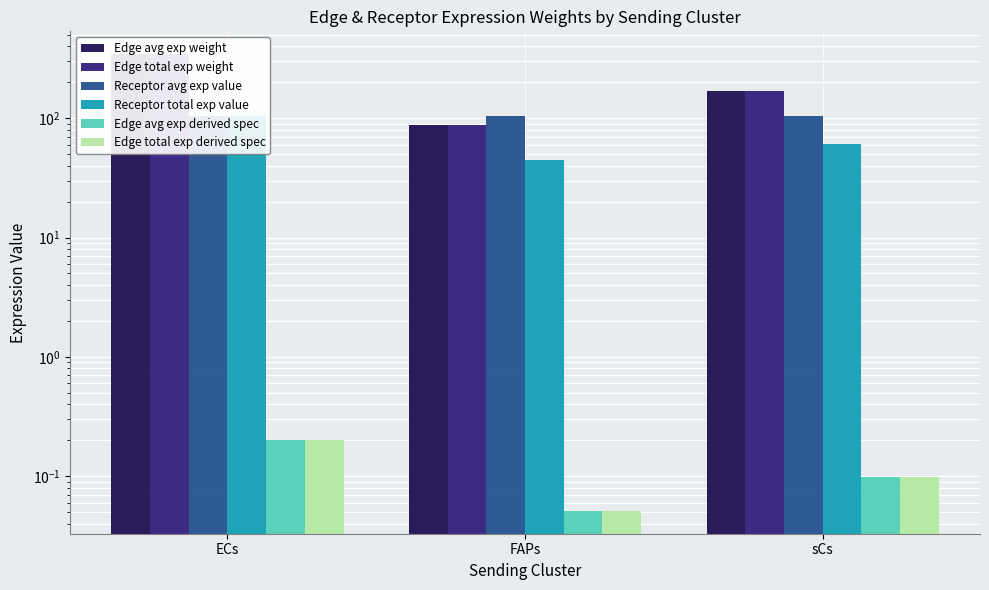

Are the bars horizontal?

No